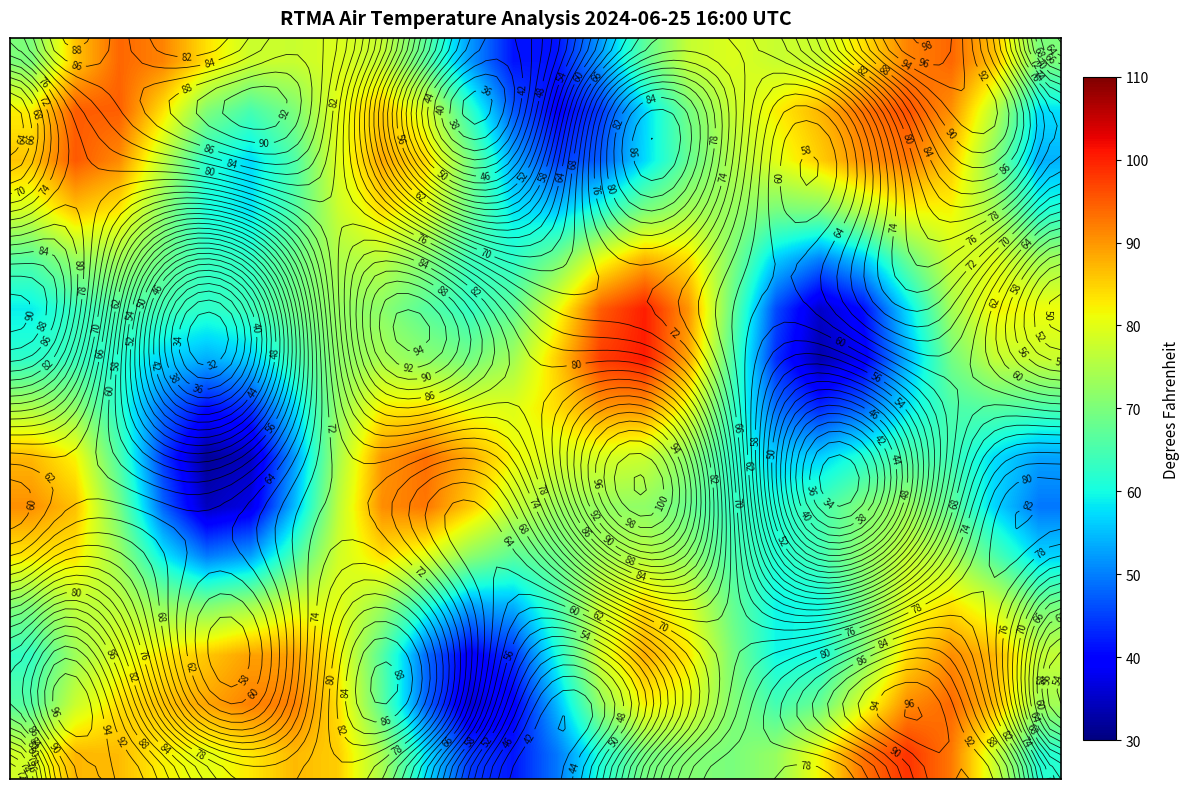

At how many categories does at least one series exceed 68?

24